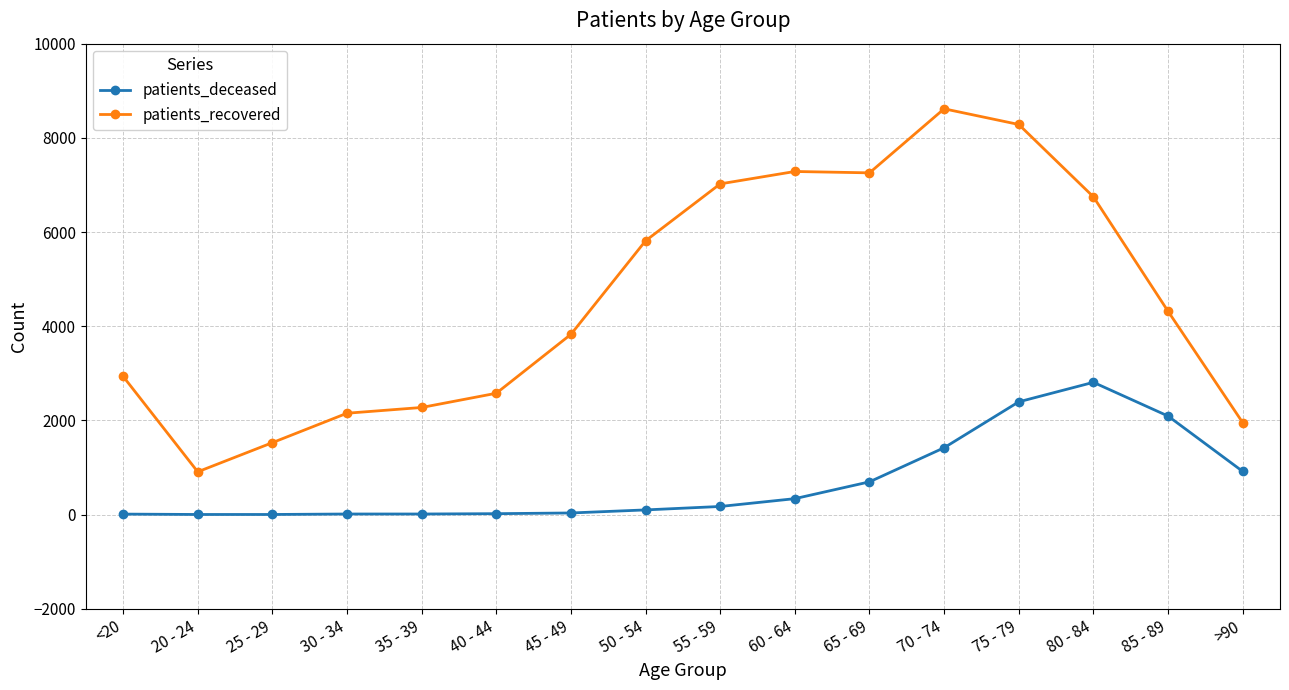

Which series has the widest spread of values?

patients_recovered